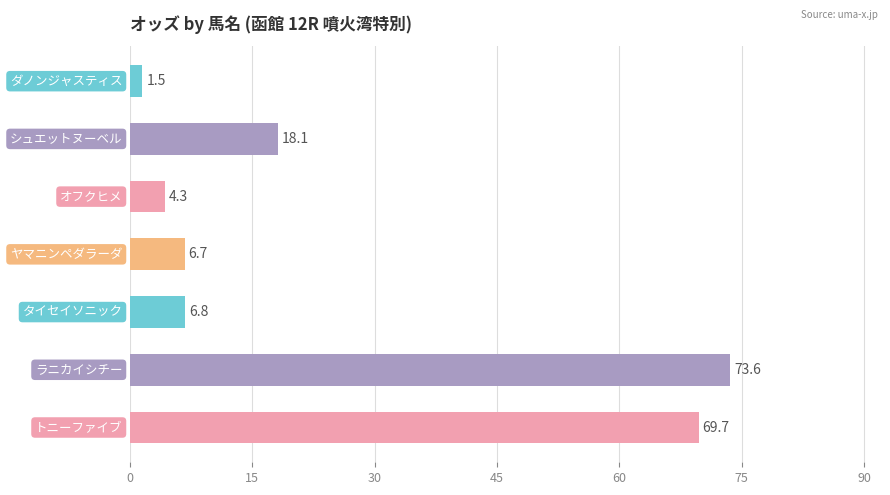

How many data points are less than 6?

2